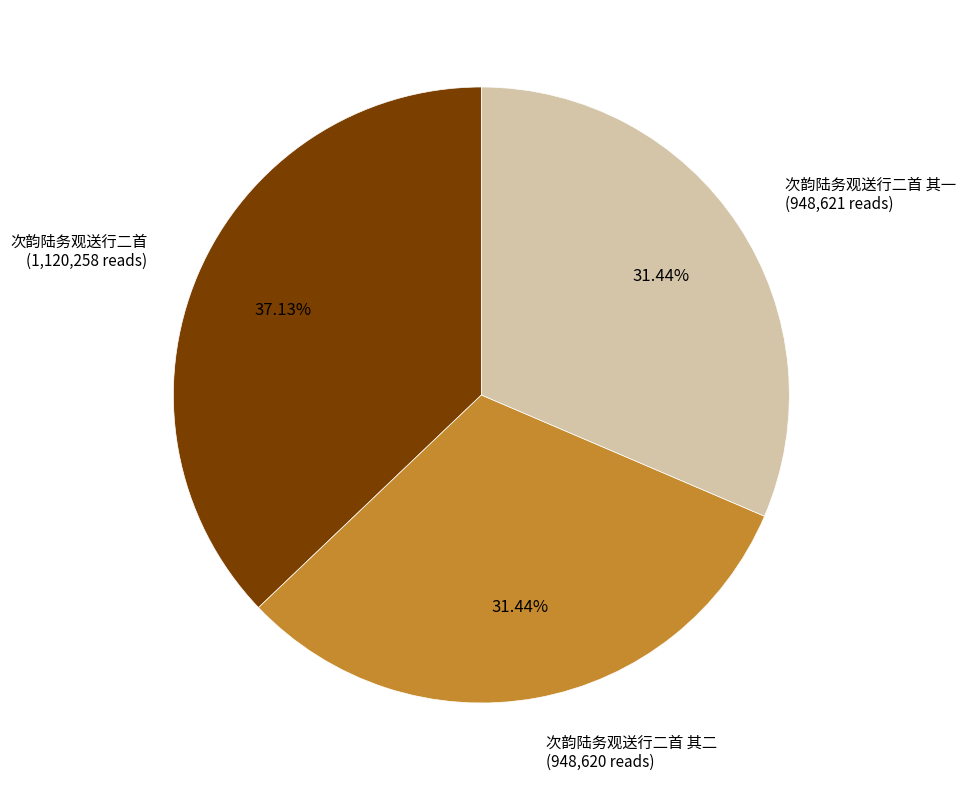

Is there a majority slice in this chart?

No